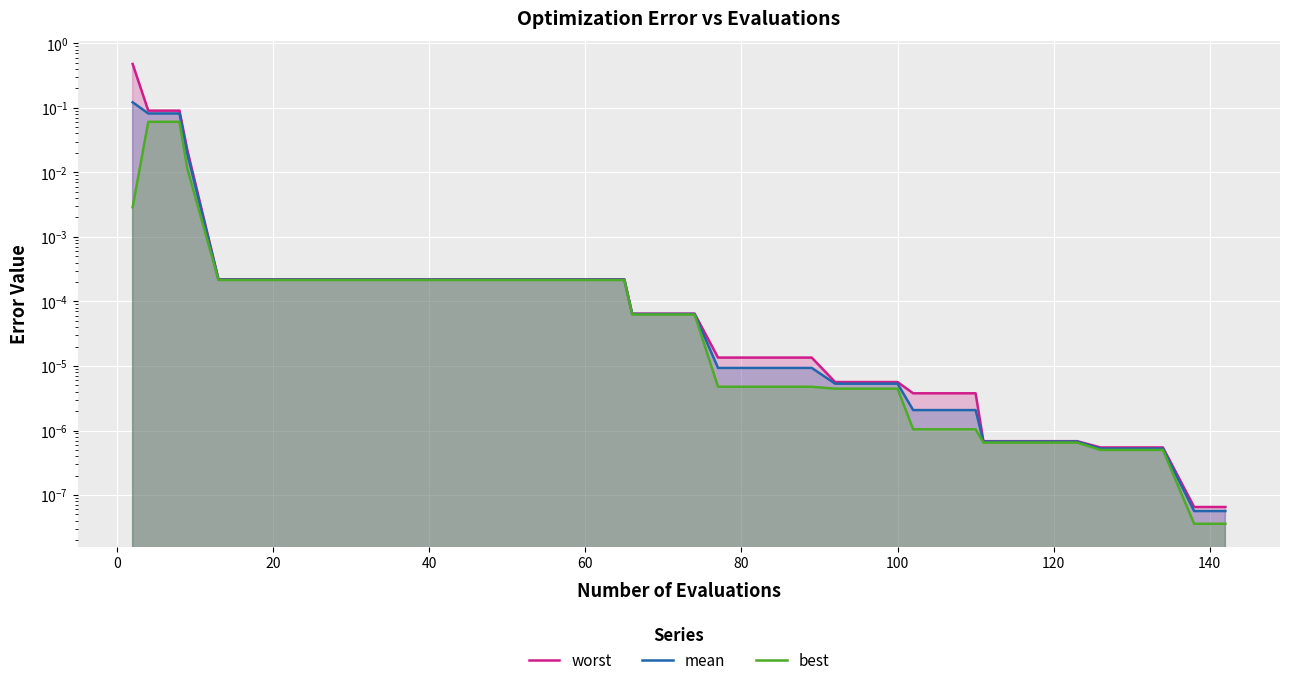

True or false: mean has more than 2 interior local peaks.

False